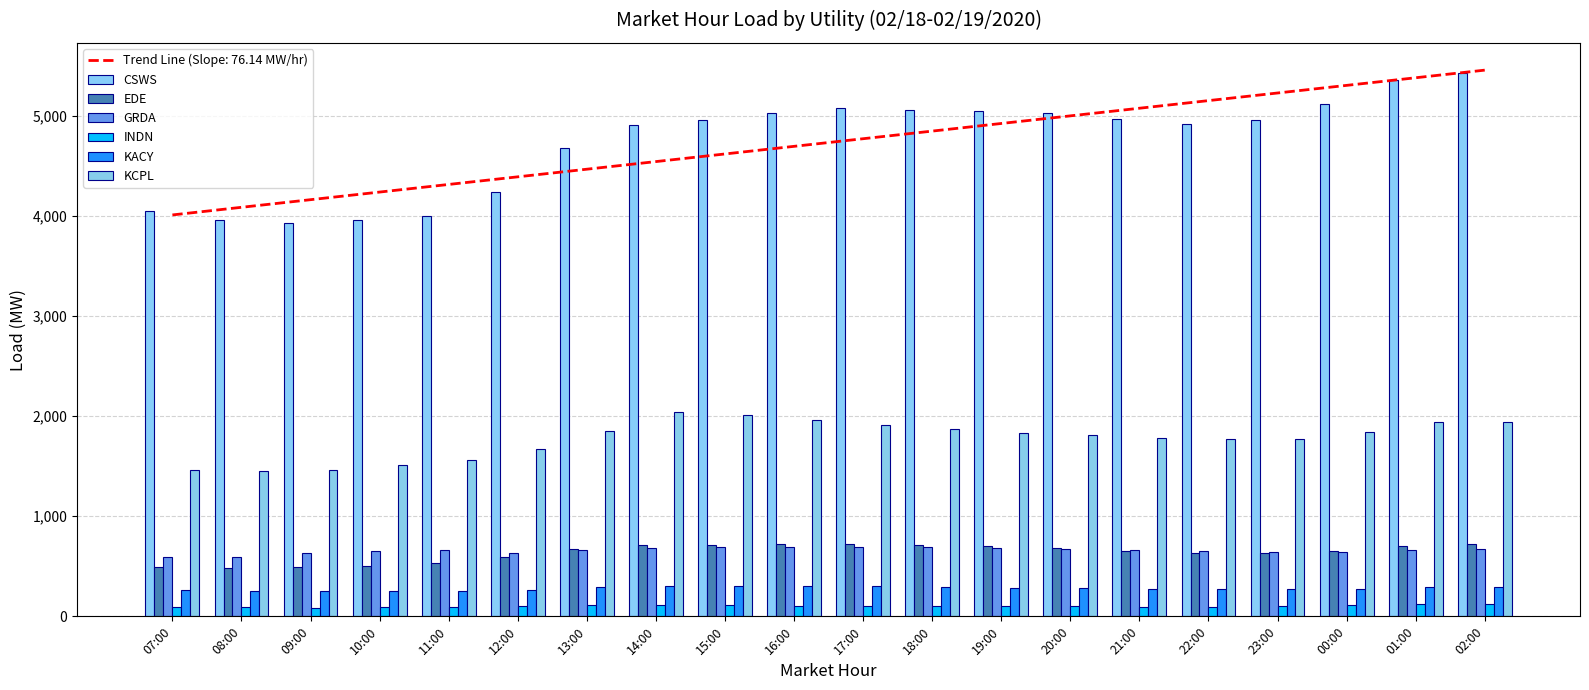

The value of GRDA at 18:00 is 690.6. True or false?

True